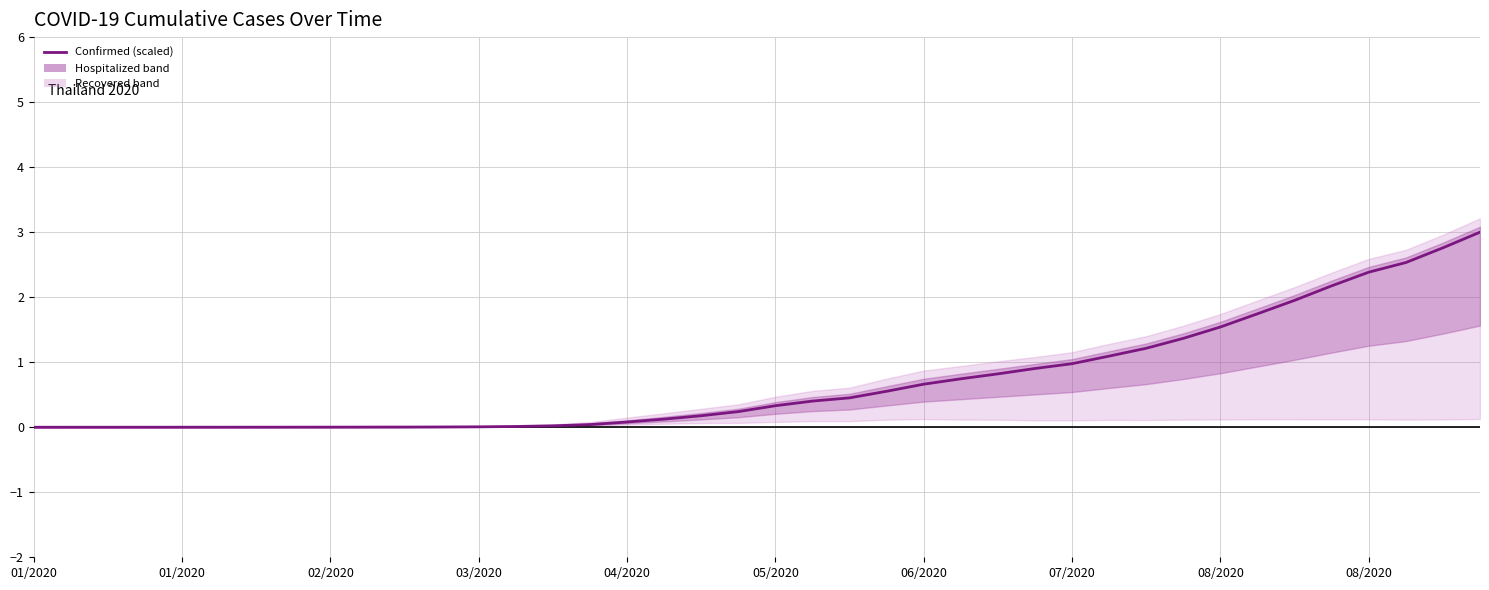

True or false: there are more than 2 points higher than both neighbors.

False